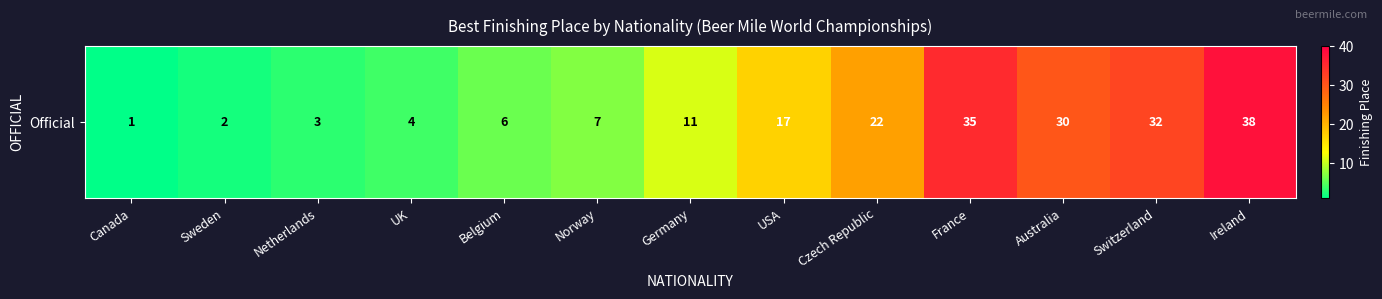

At which category does the chart reach its minimum across all series?

Canada